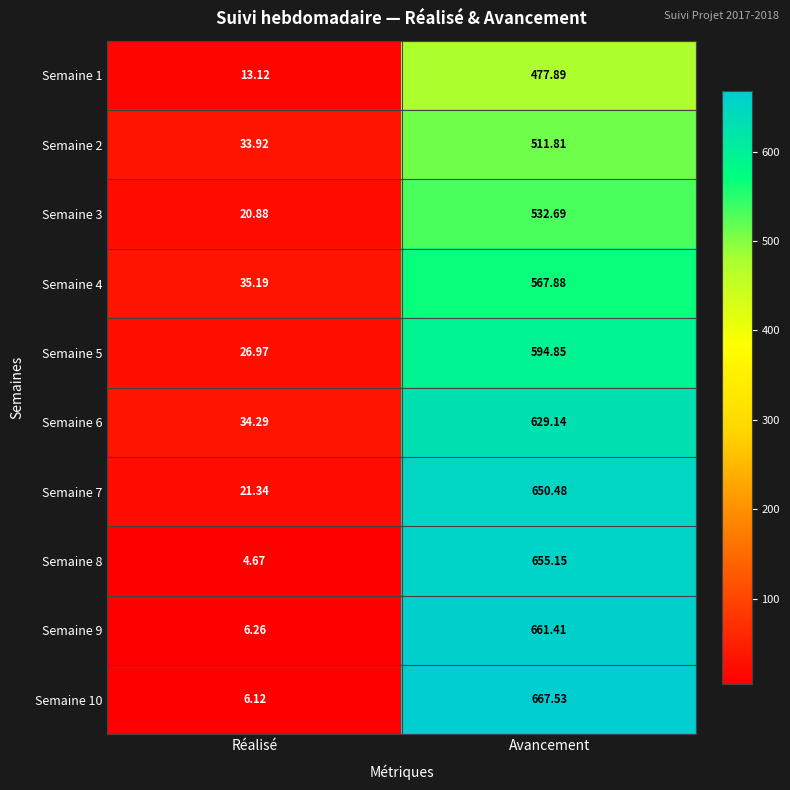

At which label is Semaine 3 closest to 276?

Réalisé